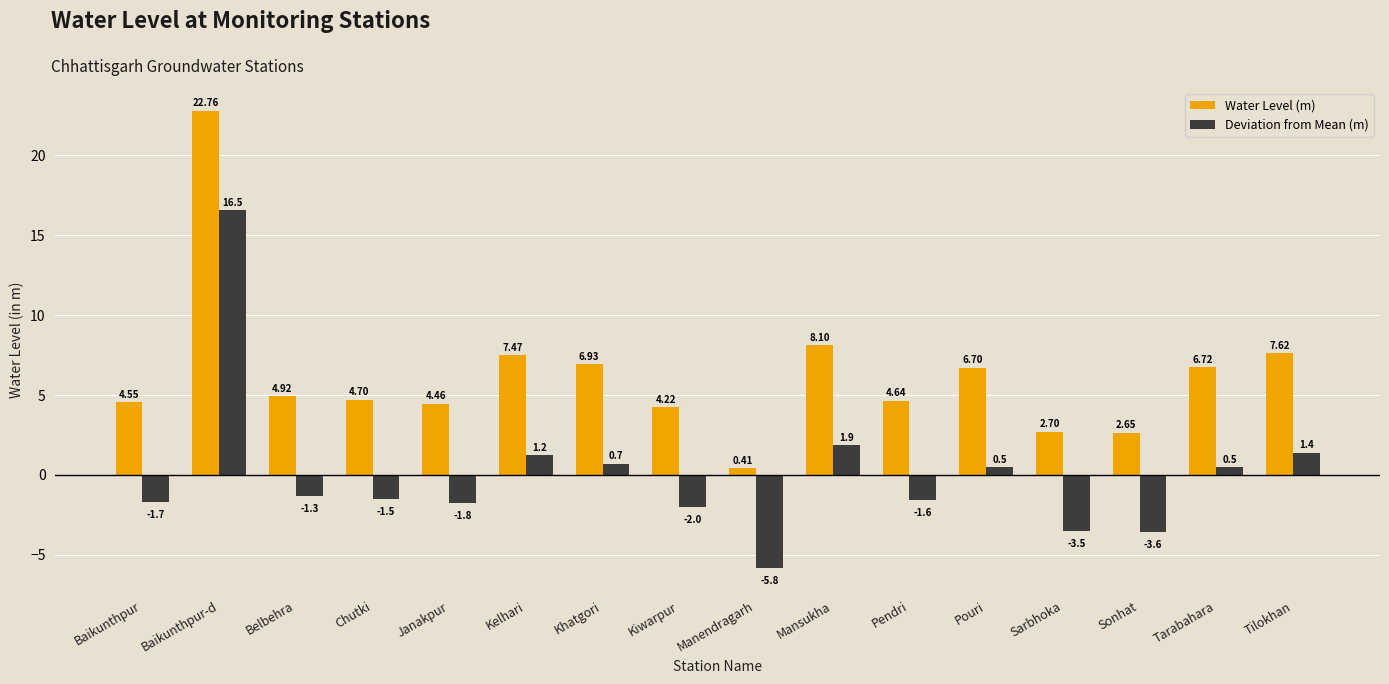

True or false: Water Level (m) has a value of 6.7 at Tarabahara.

True